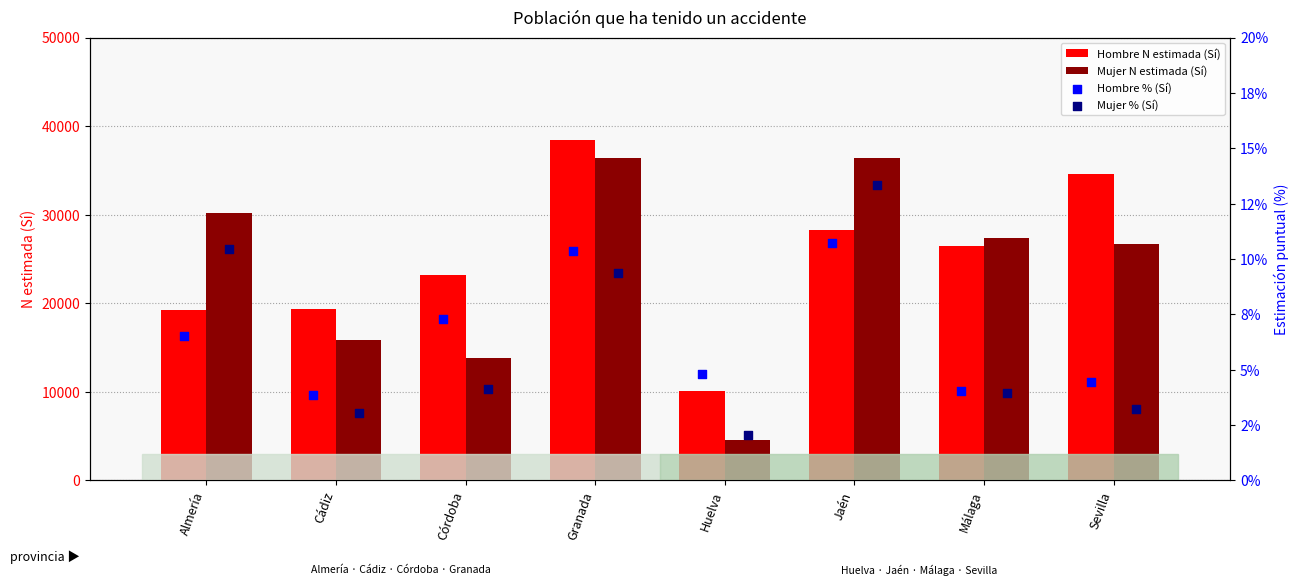

Which series contains the lowest Y value?

Mujer % (Sí)